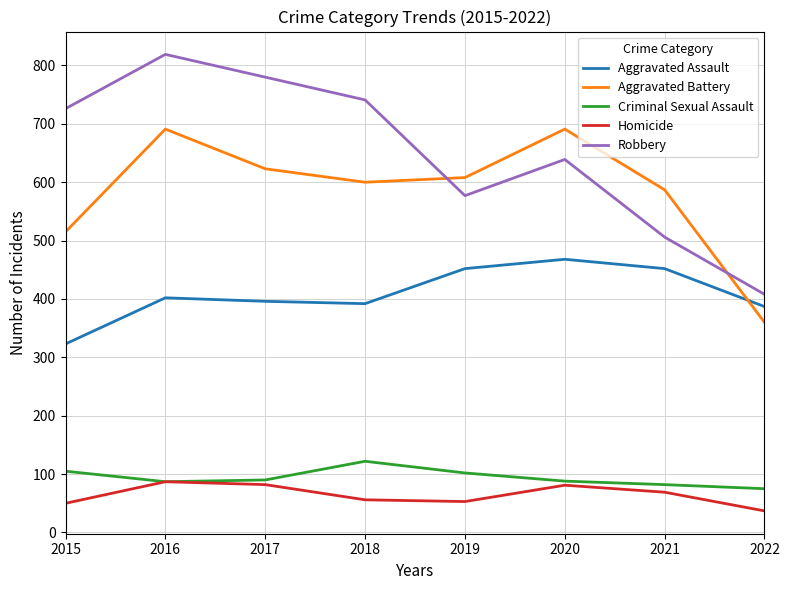

Rank the series at 2018 from highest to lowest value.

Robbery, Aggravated Battery, Aggravated Assault, Criminal Sexual Assault, Homicide